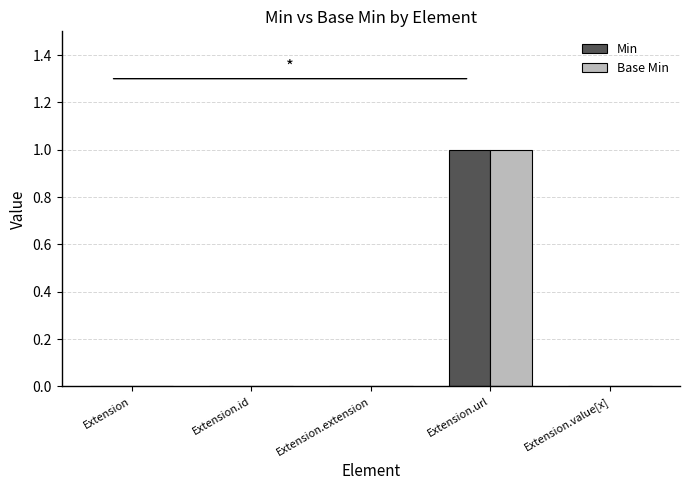

Which category has the highest value in the Base Min series?

Extension.url